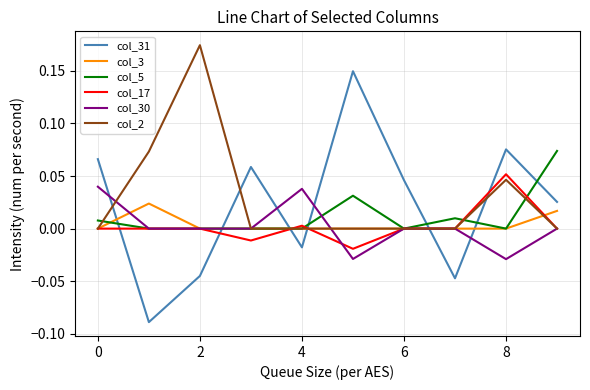

How many times do col_31 and col_30 cross each other?

6